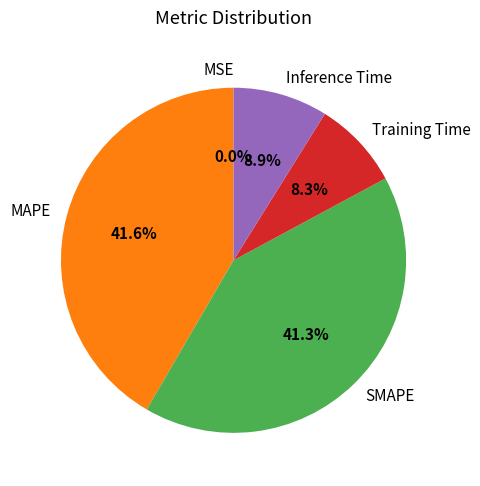

Is there any slice that represents more than half of the pie?

No